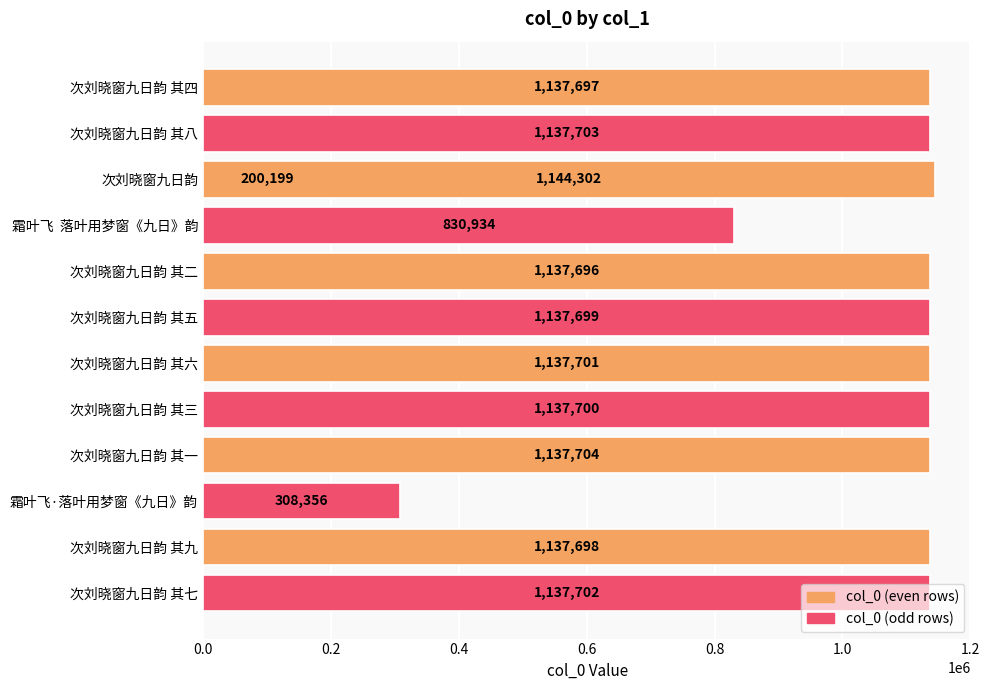

Are the bars grouped side by side (vs. stacked)?

No